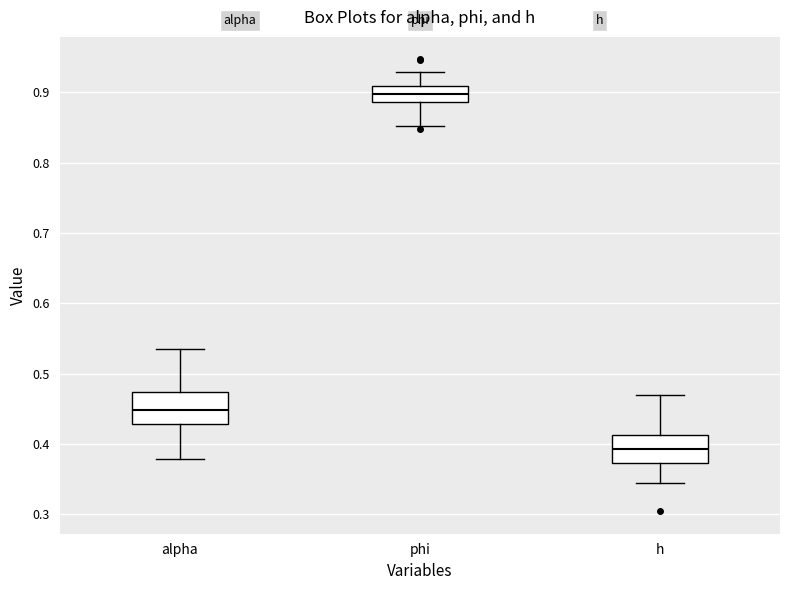

Where is the lower edge of the box for h on the y-axis? The values are not printed on the chart, so give them approximately, as read against the axis.

0.37